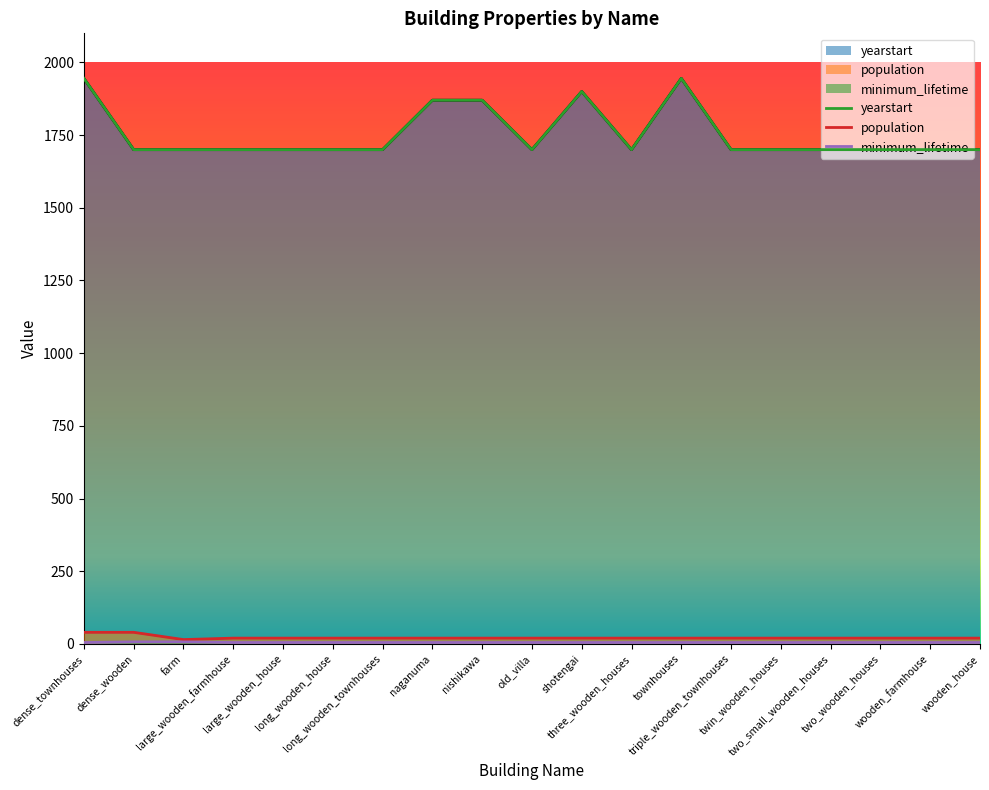

The value of yearstart at nishikawa is 483. True or false?

False